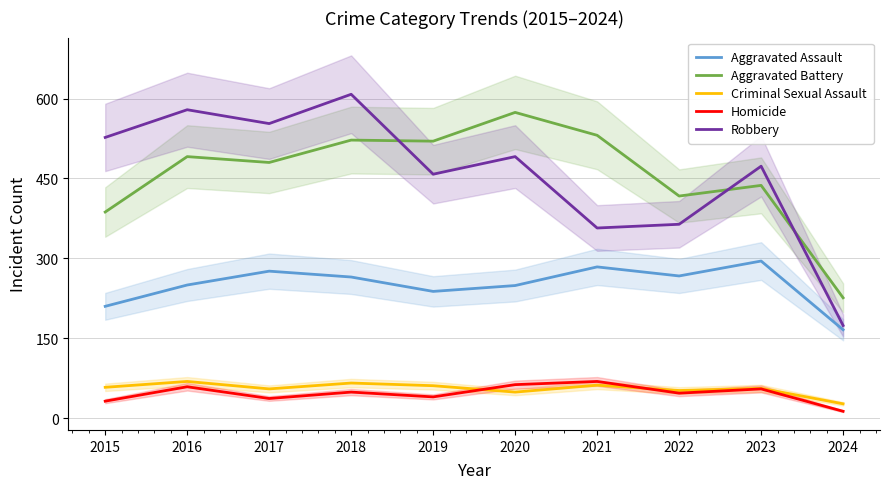

What is the sum of the Aggravated Assault values at 2021 and 2018?

549